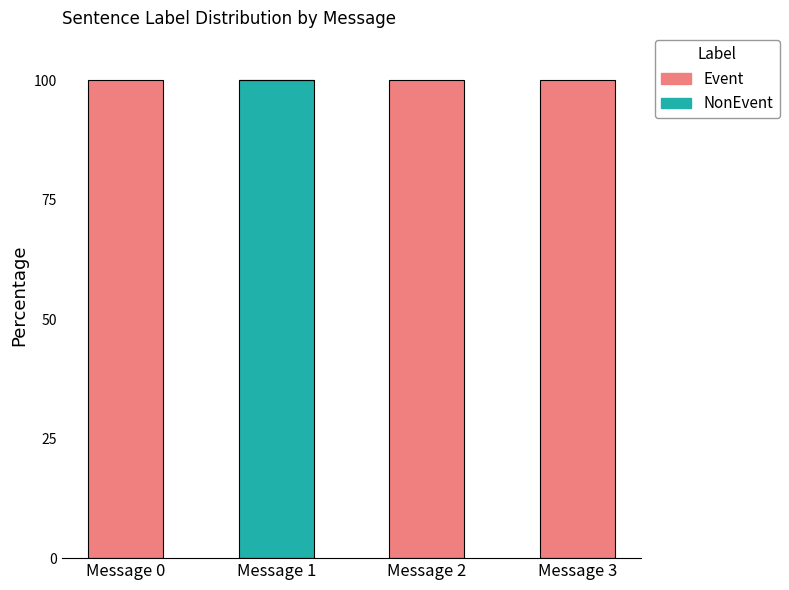

What is the value of the Event bar at the 1st from the left?

100